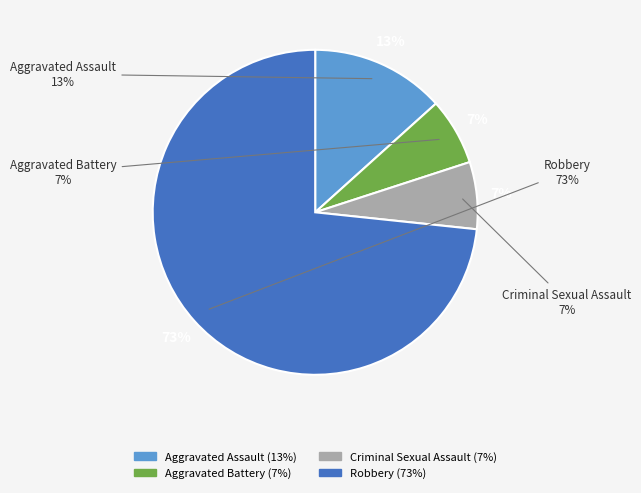

The Aggravated Battery slice represents 7% of the pie. True or false?

True